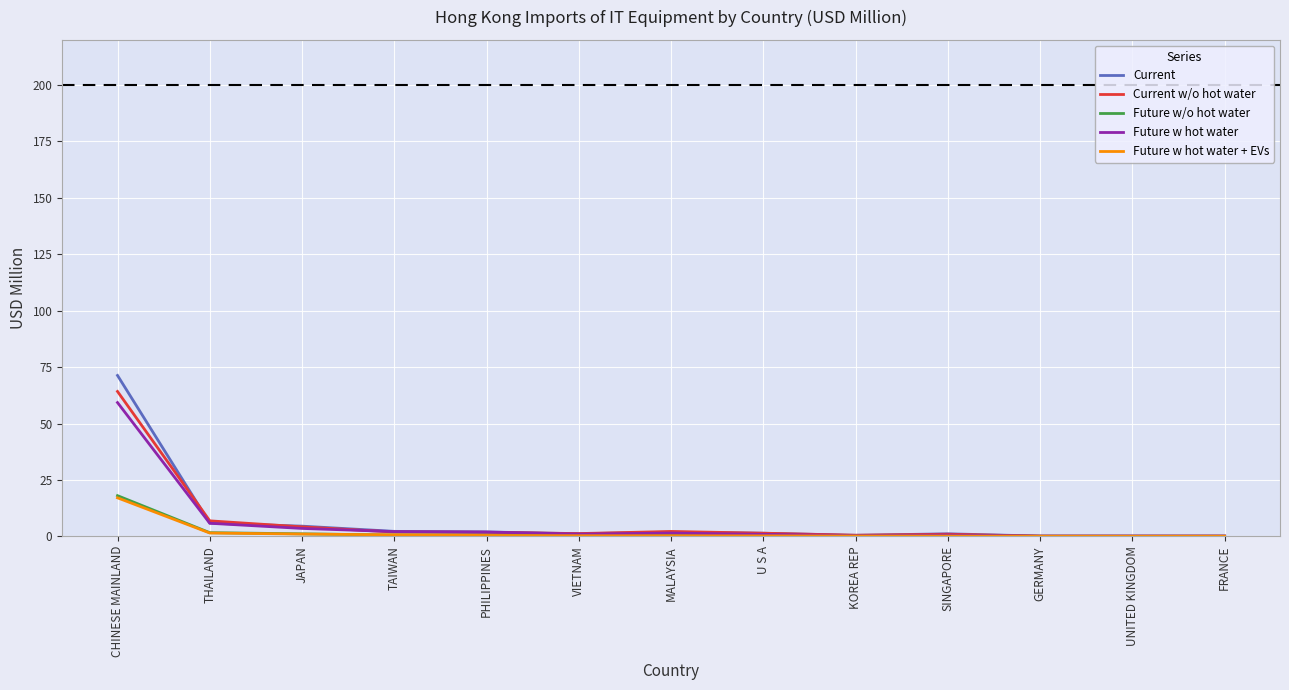

What is the difference between the second highest and minimum values in the Current series?

5.7